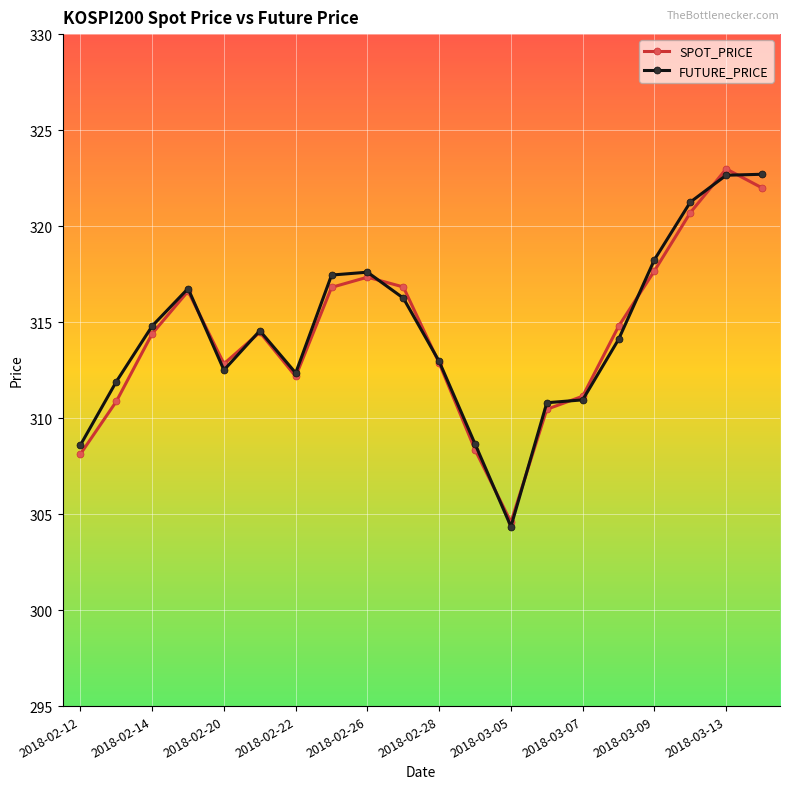

What is the sum of all FUTURE_PRICE values?

6289.4